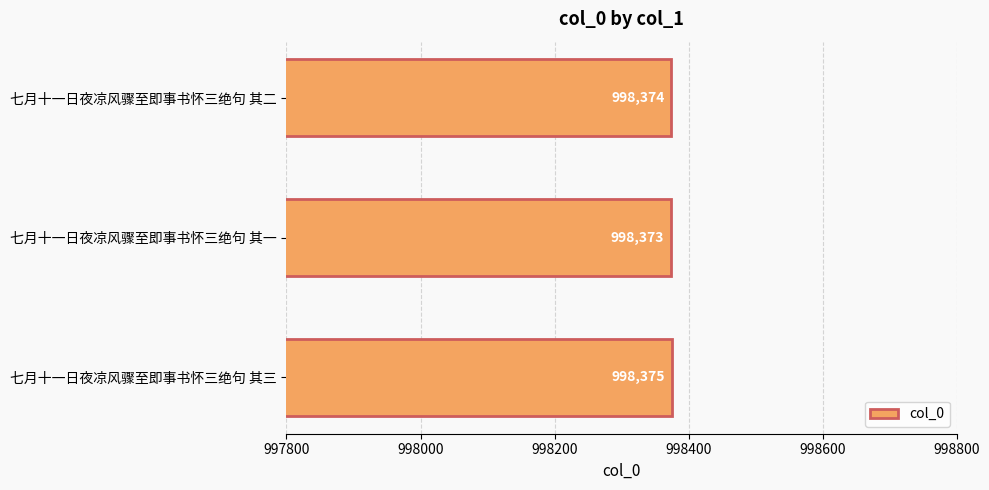

Reading top to bottom, what are all the values shown in this chart?

七月十一日夜凉风骤至即事书怀三绝句 其二=998374	七月十一日夜凉风骤至即事书怀三绝句 其一=998373	七月十一日夜凉风骤至即事书怀三绝句 其三=998375